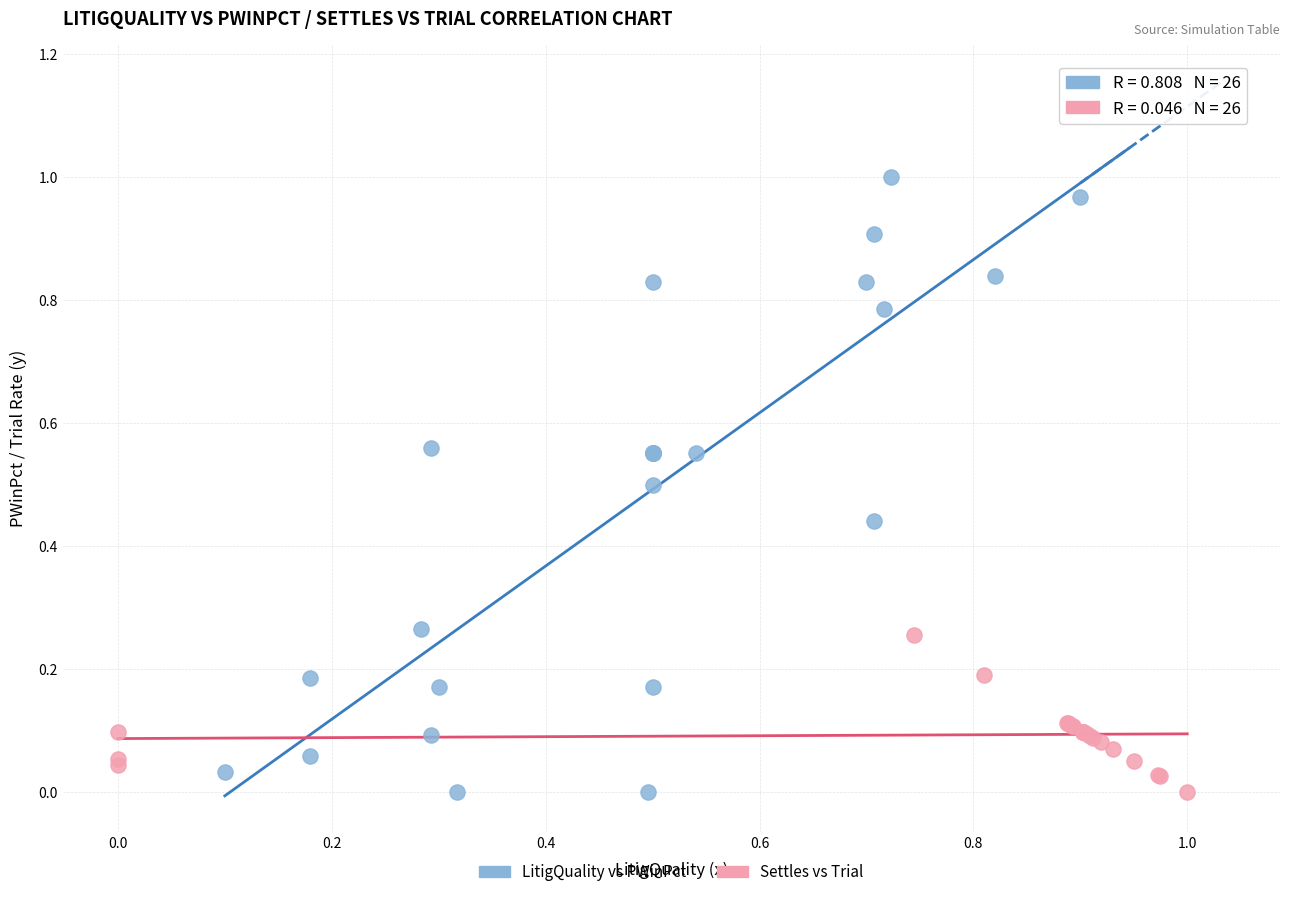

Which series reaches the maximum Y coordinate?

LitigQuality vs PWinPct